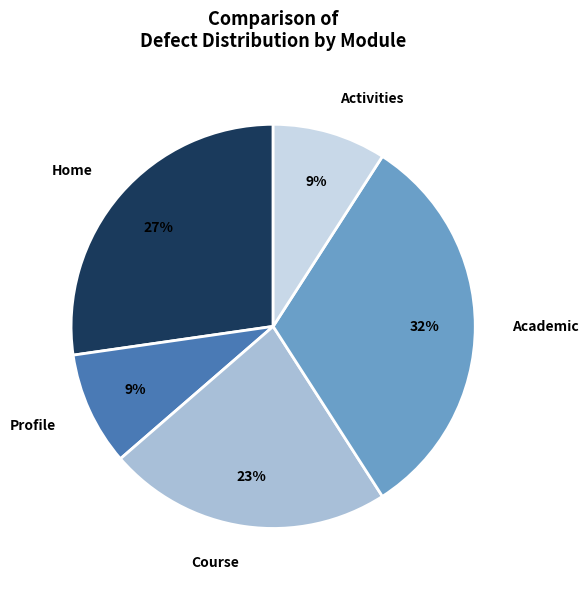

To the nearest percent, what is the combined percentage of Activities and Home?

36%